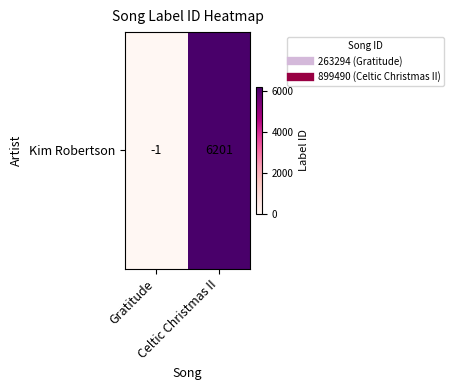

Read the value at Celtic Christmas II, to the nearest 10.

6200